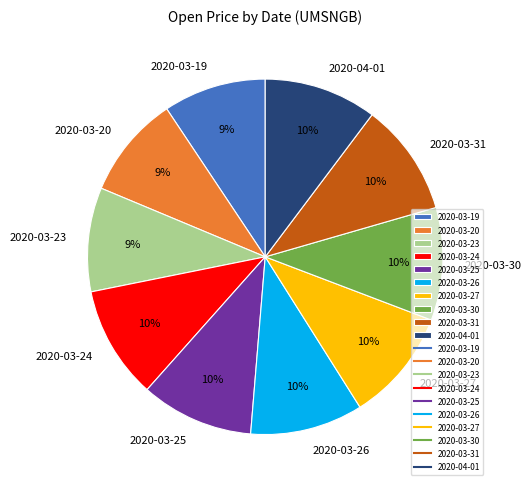

To the nearest percent, what percentage of the pie is 2020-03-19?

9%